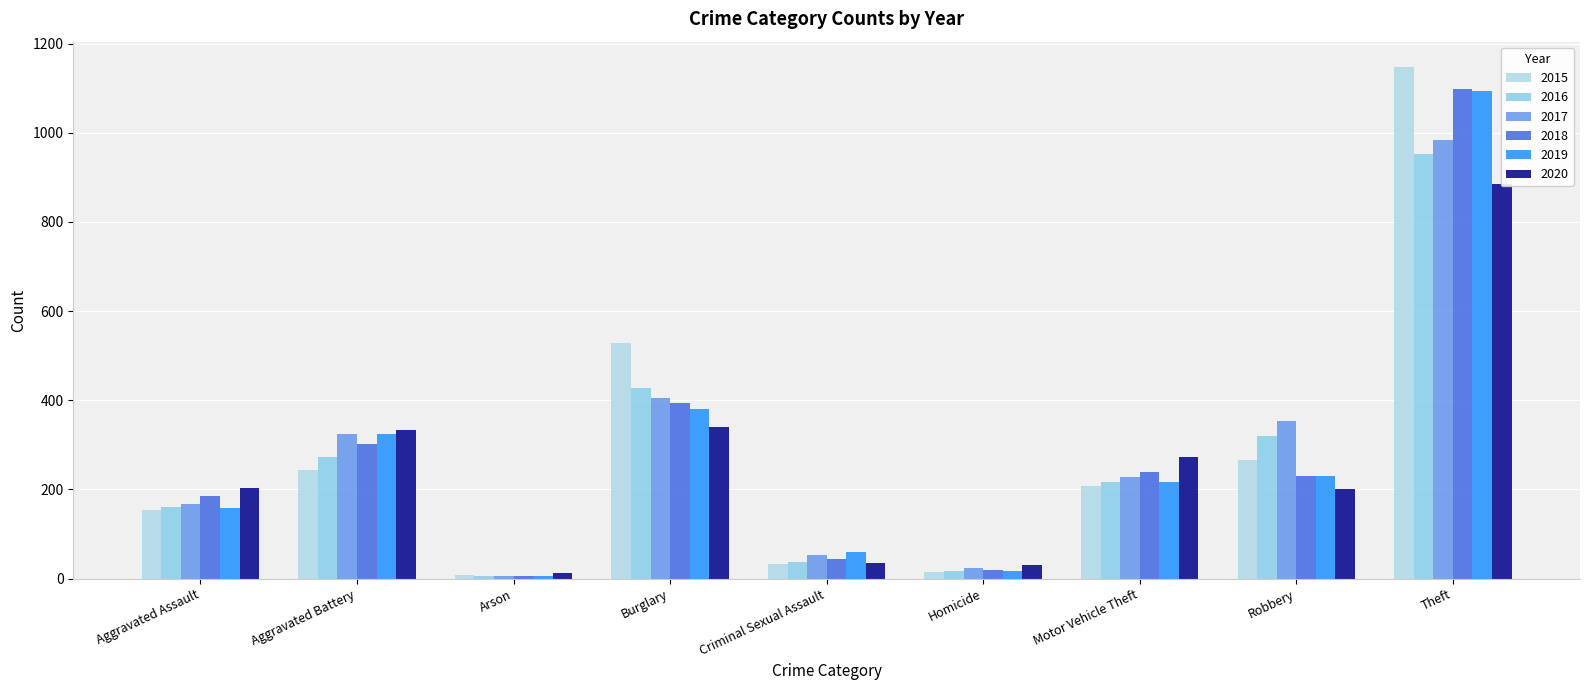

At which label does 2018 first exceed 230?

Aggravated Battery